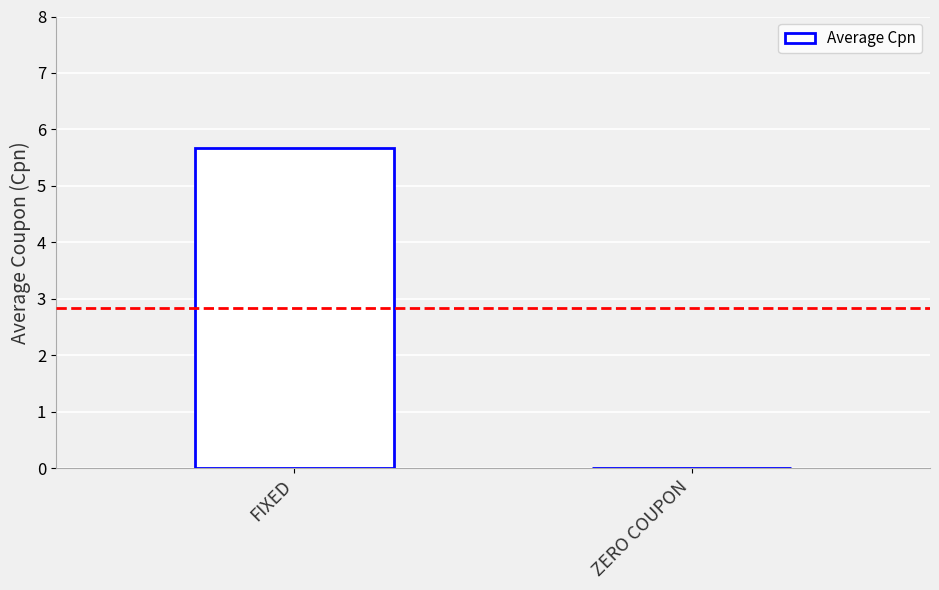

Which has a higher value, ZERO COUPON or FIXED?

FIXED